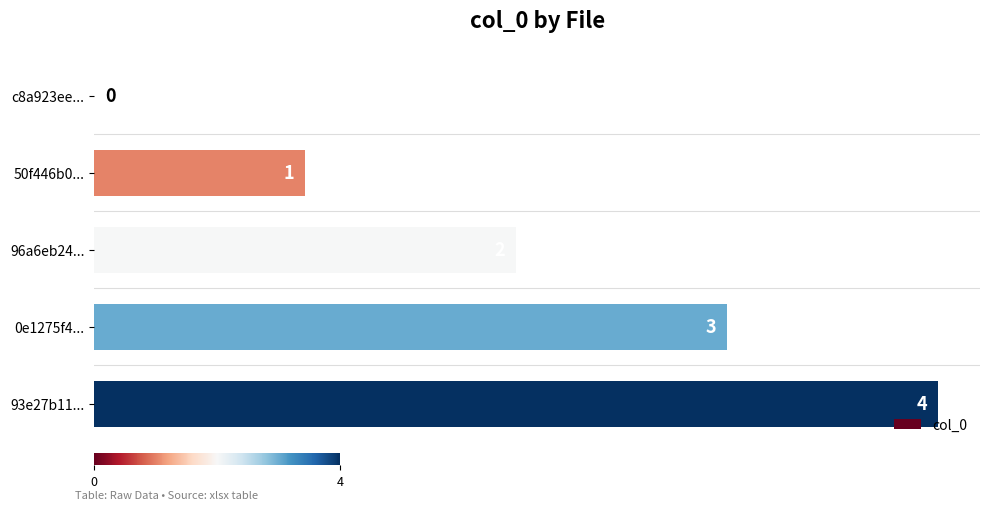

What is the sum of all values?

10